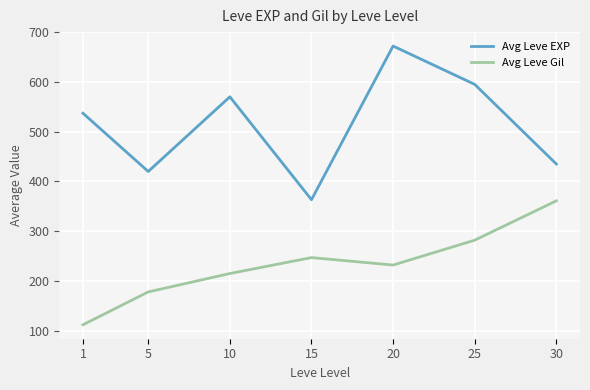

Reading left to right, transcribe all the data shown in this chart.

Avg Leve EXP: 1=537.0	5=420.0	10=570.0	15=363.3	20=672.0	25=595.0	30=435.0
Avg Leve Gil: 1=112.0	5=178.0	10=215.0	15=247.0	20=232.0	25=282.0	30=361.0